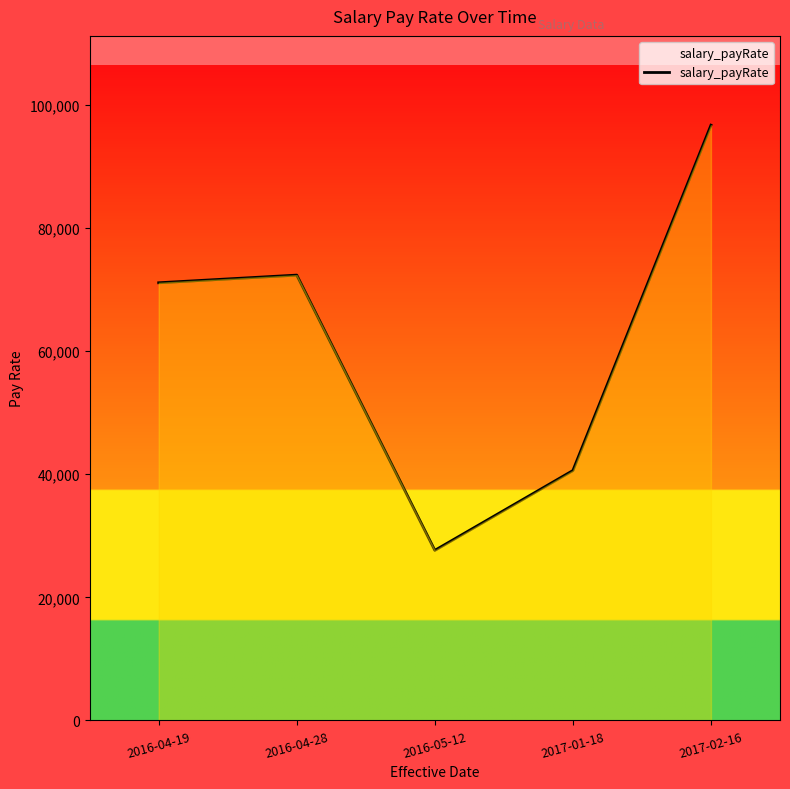

Is it true that the value at 2016-04-28 is 94802?

False